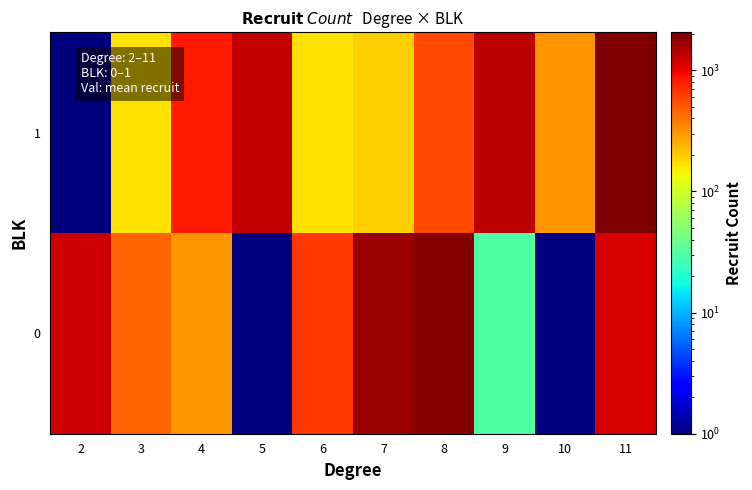

What is the maximum value shown in the chart?

2051.0